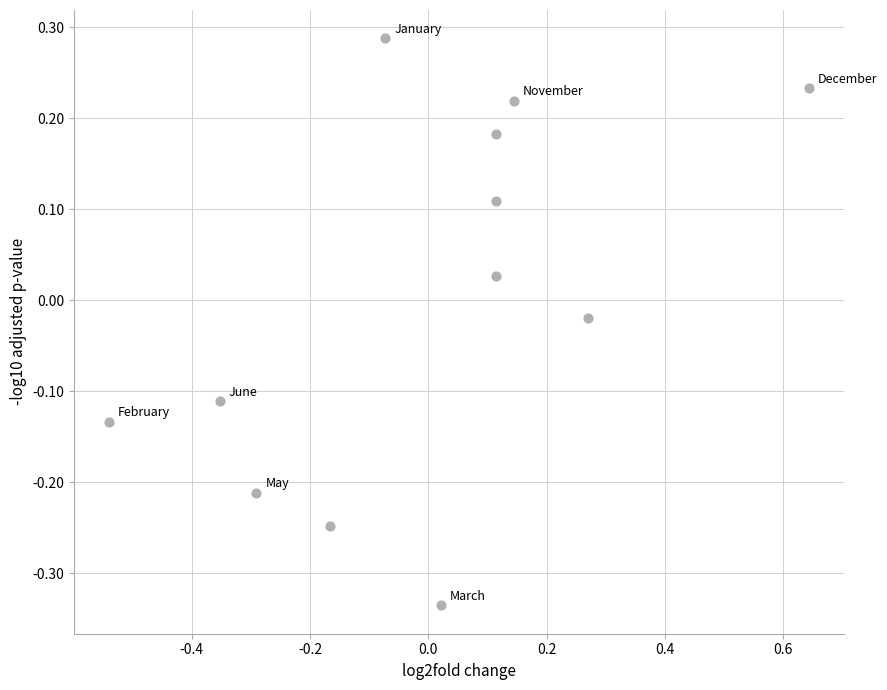

What is the range of Y values (max minus min)?

0.6